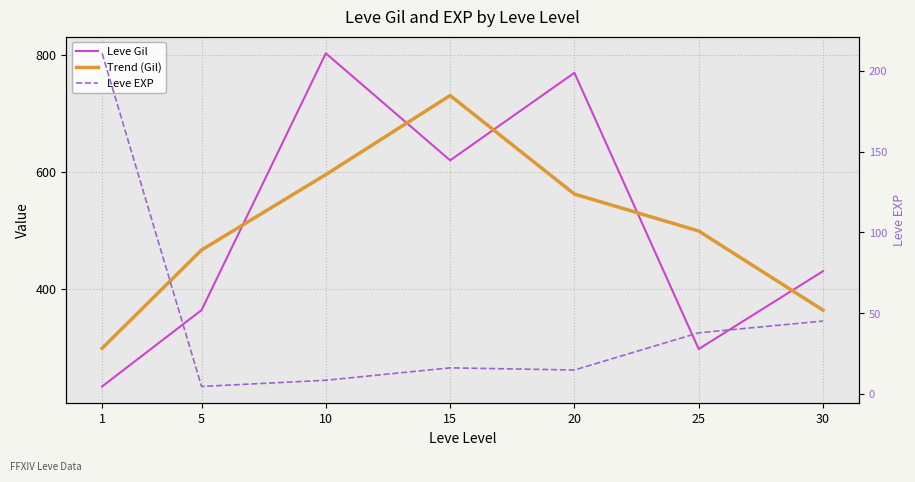

What is the sum of all Leve EXP values?

338.8